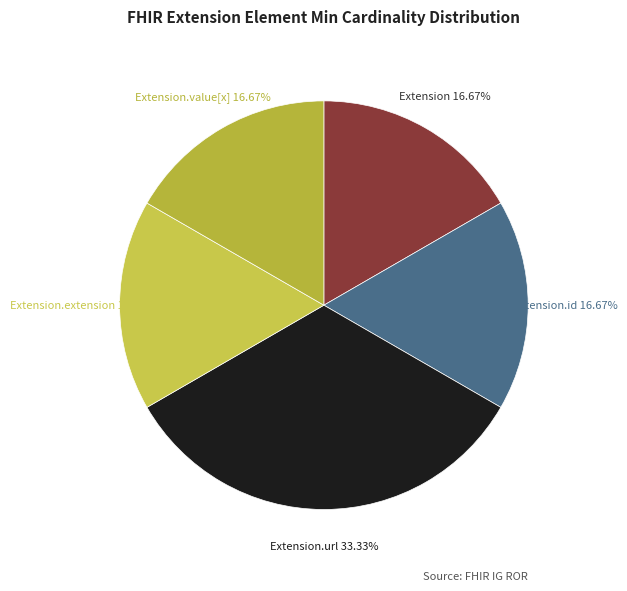

Count the number of slices in the pie.

5